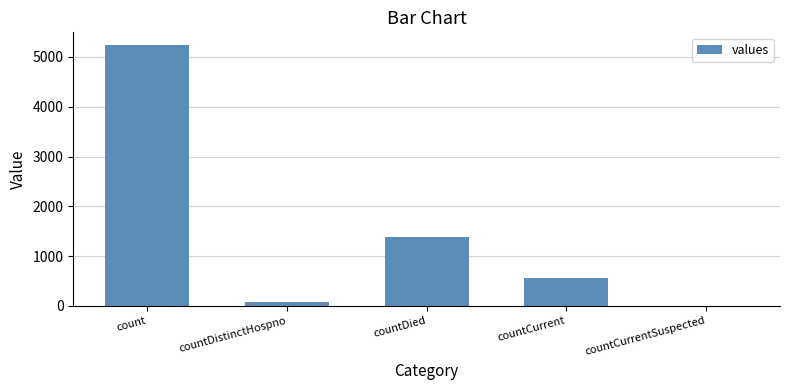

What is the sum of all values?

7255